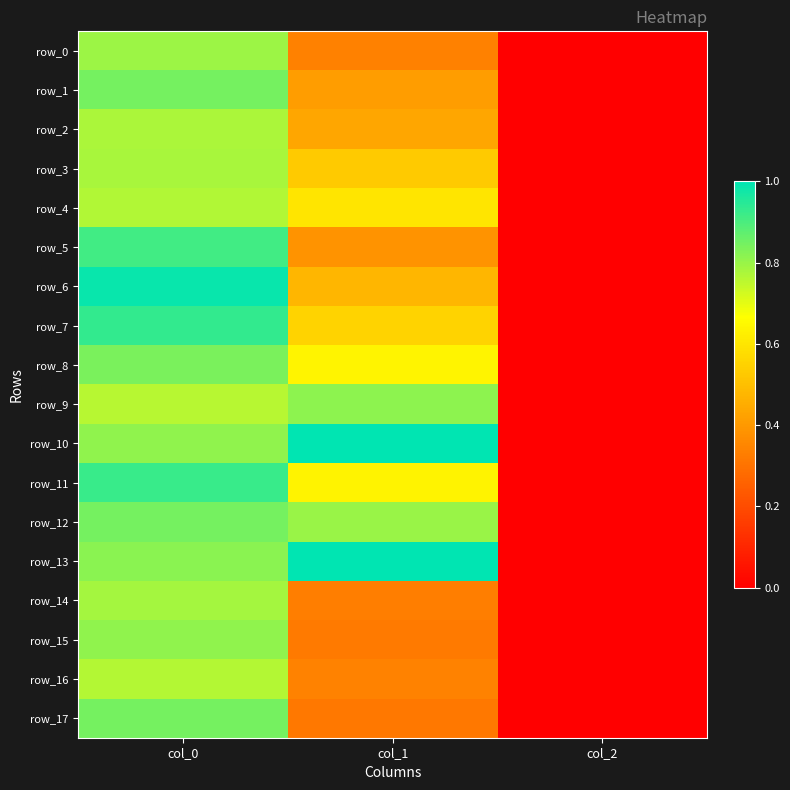

How many distinct data groups are displayed?

18